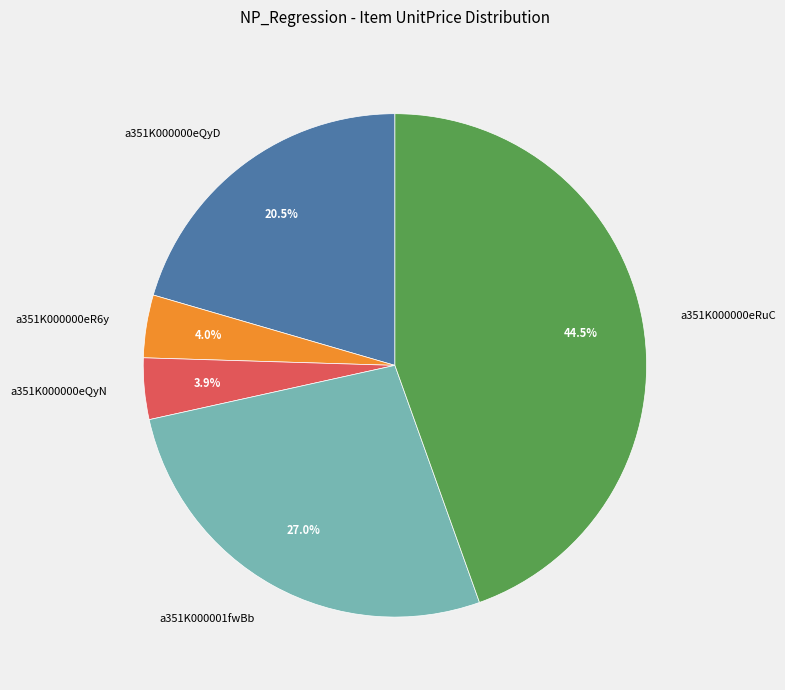

Between a351K000001fwBb and a351K000000eQyD, which is larger?

a351K000001fwBb